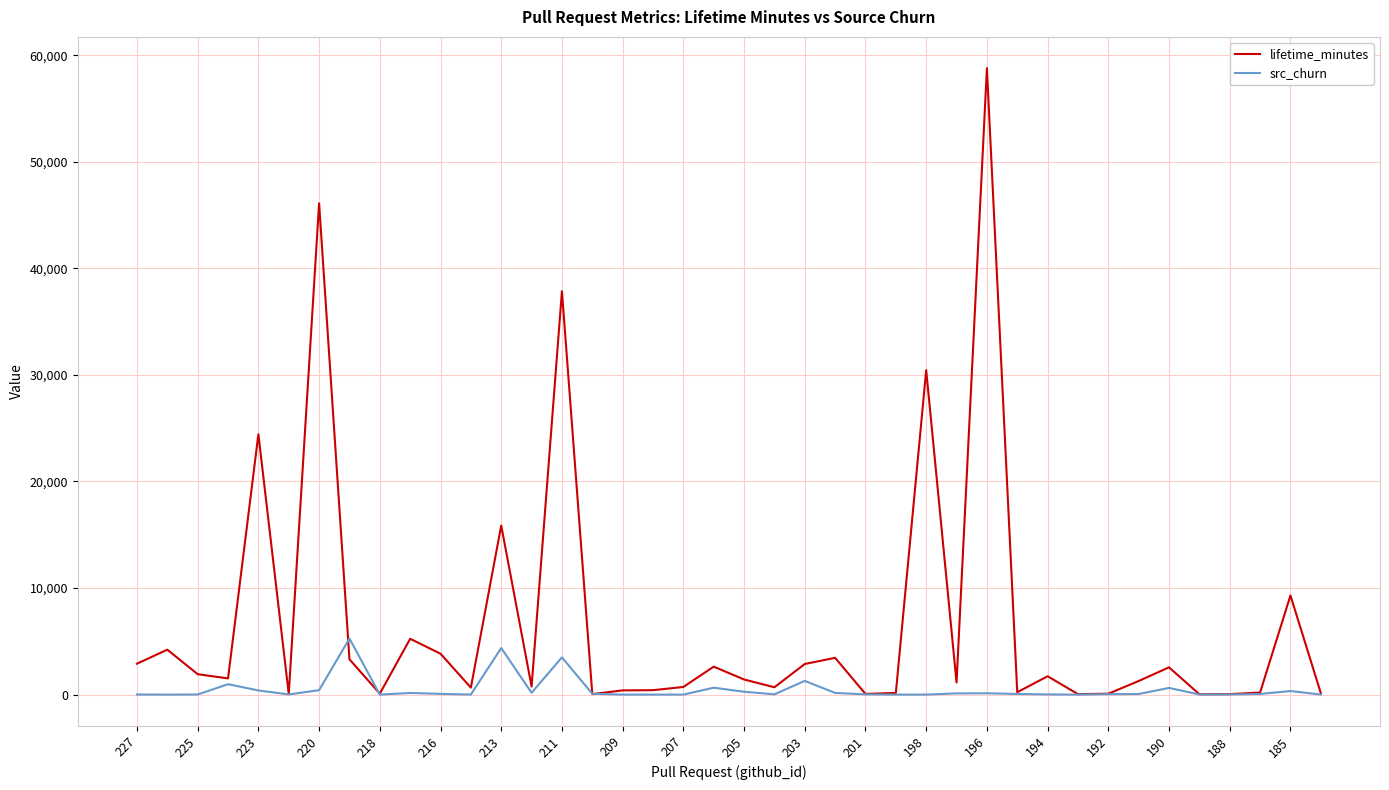

Rank the series by their average value, from highest to lowest.

lifetime_minutes, src_churn